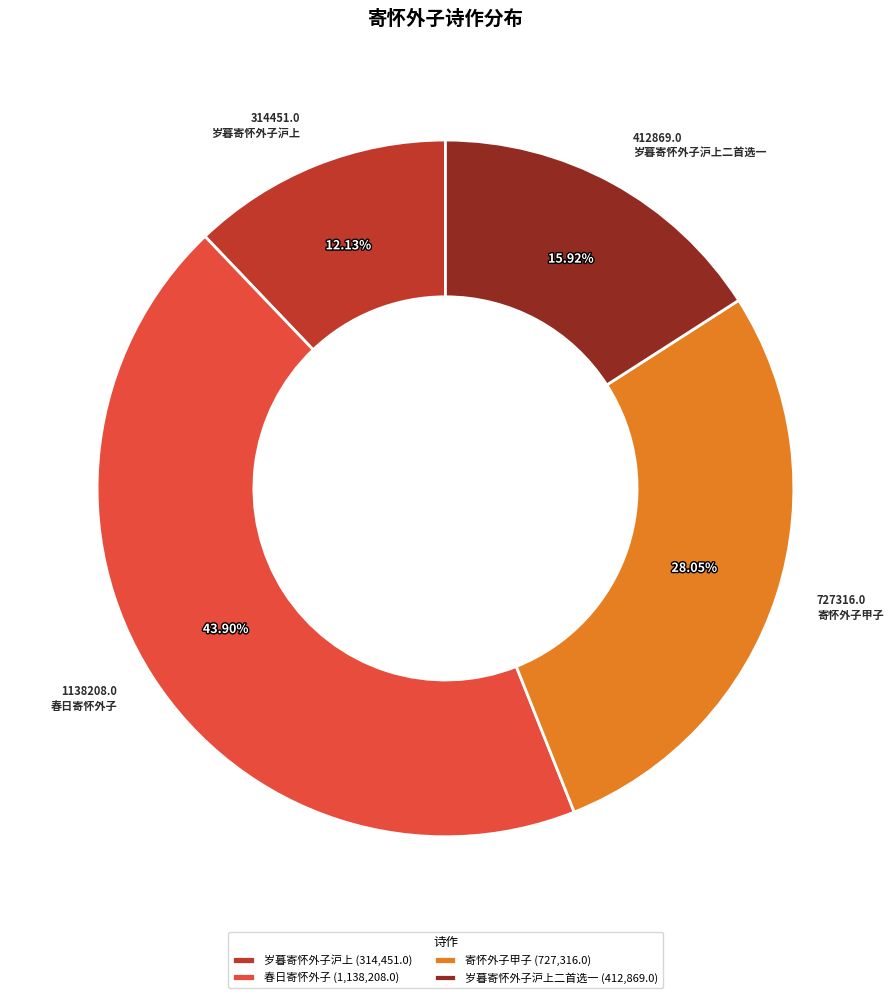

Do 寄怀外子甲子 (727,316.0) and 春日寄怀外子 (1,138,208.0) together represent more than half of the pie?

Yes